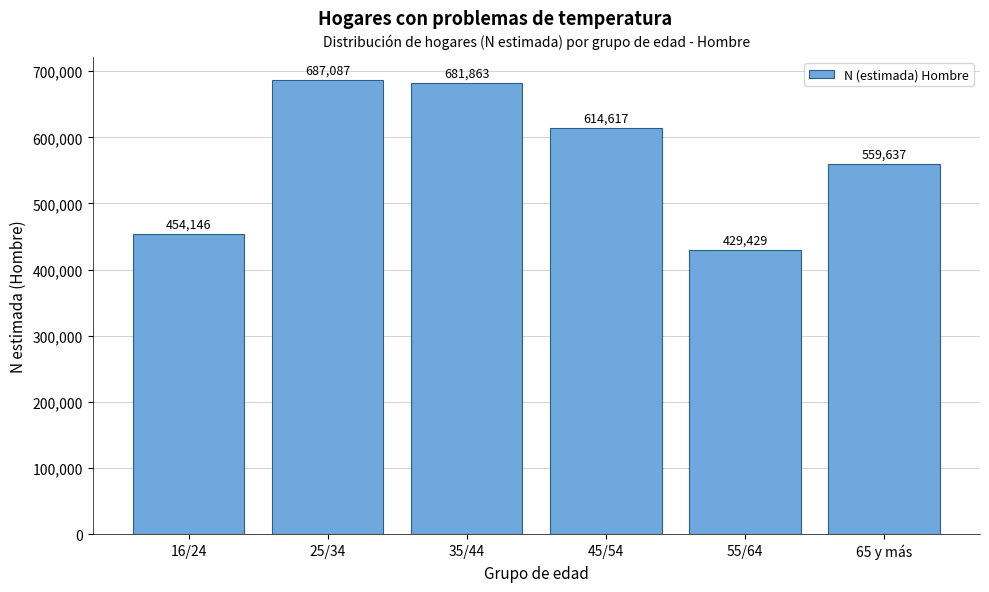

Reading right to left, extract all data points from this chart.

65 y más=559637	55/64=429429	45/54=614617	35/44=681863	25/34=687087	16/24=454146